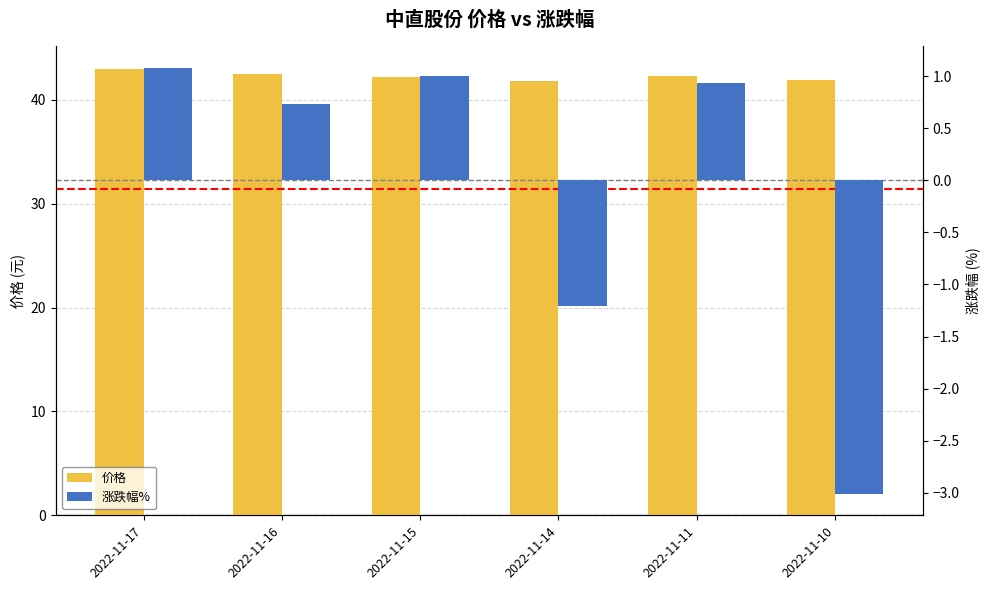

Count the number of categories in the chart.

6